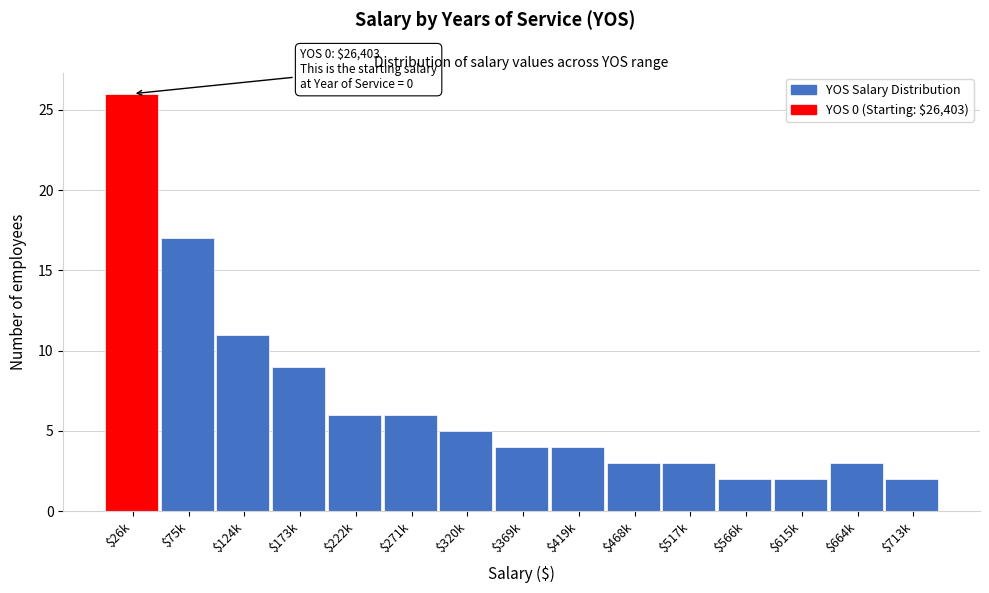

Reading left to right, list all the values displayed in this chart.

26	17	11	9	6	6	5	4	4	3	3	2	2	3	2